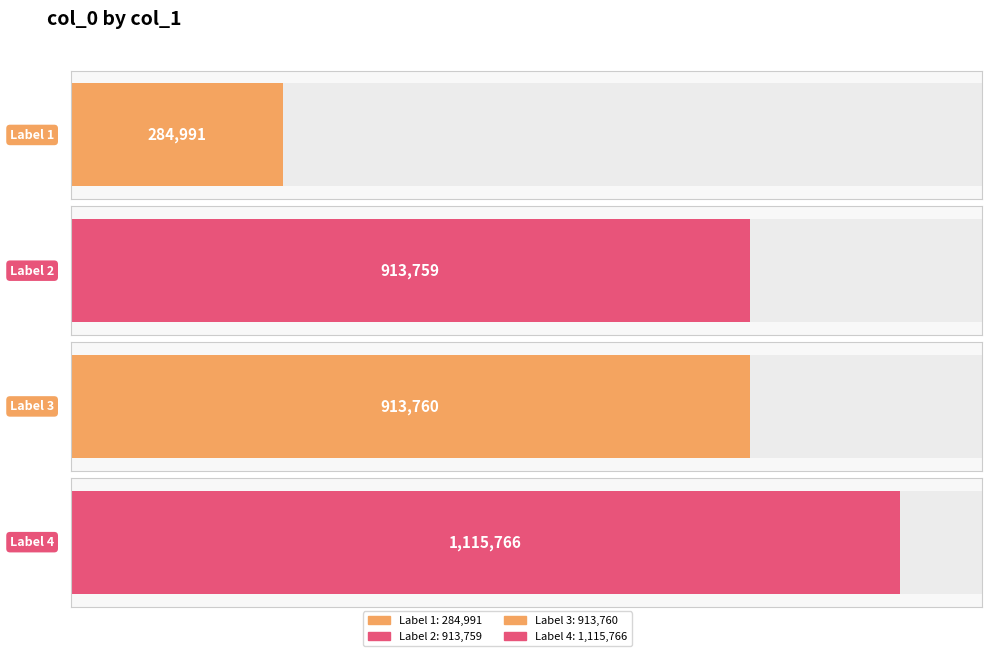

What is the sum of all values?

3228276